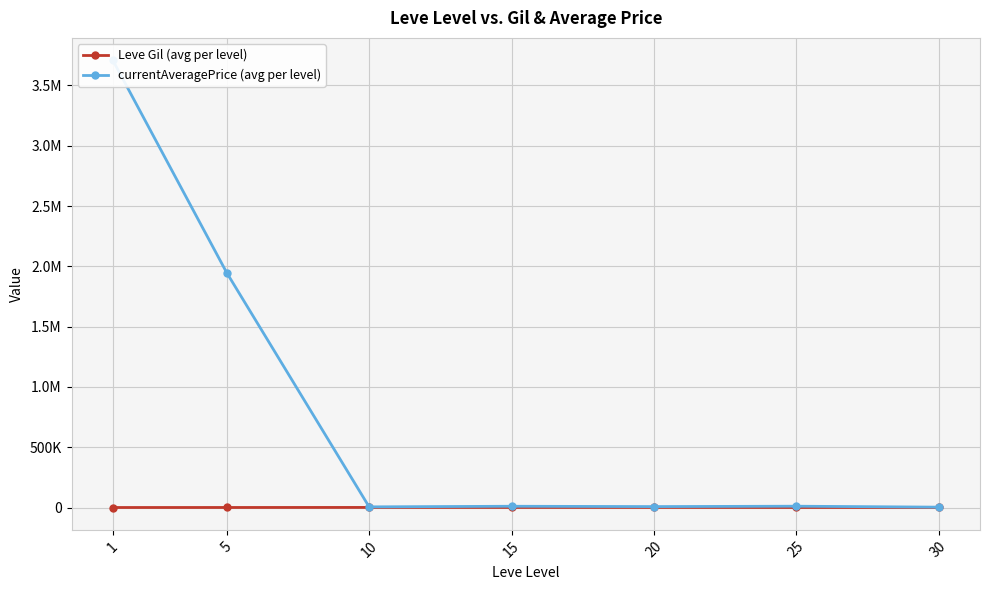

In Leve Gil (avg per level), how many points are lower than both neighbors (excluding endpoints)?

2